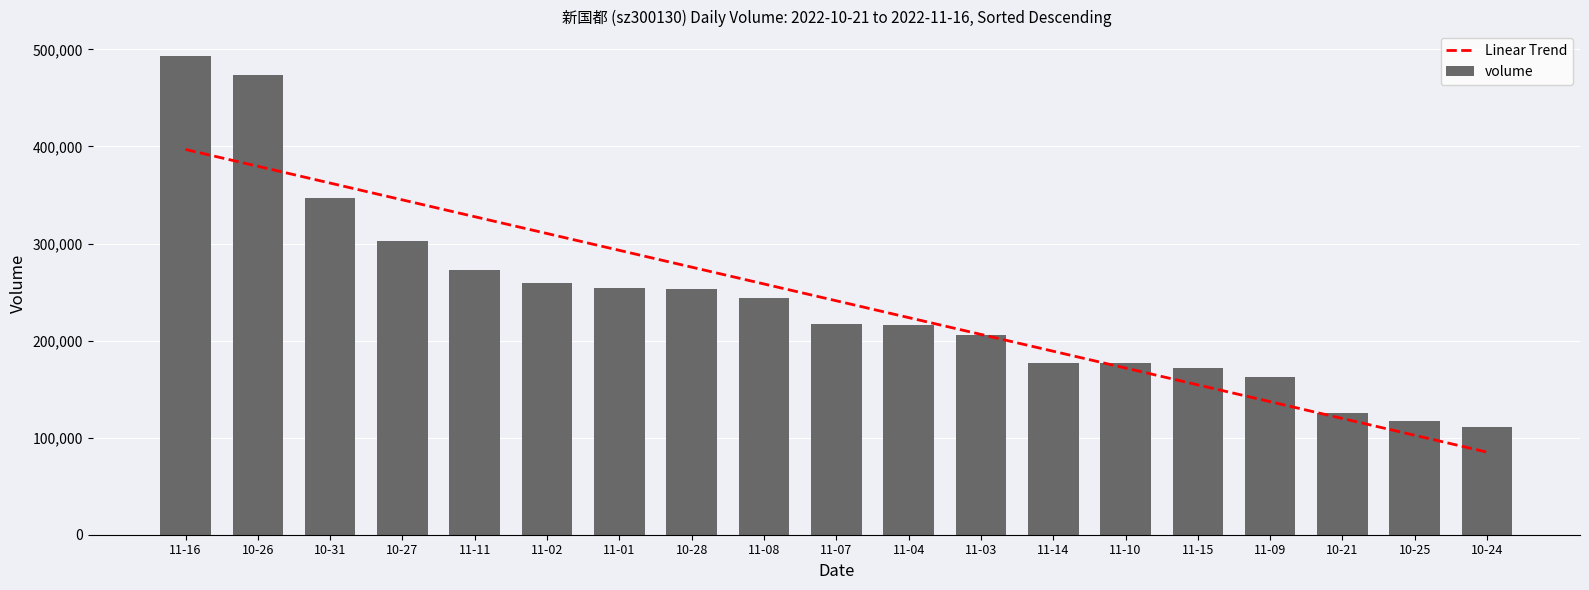

Rank the series by their average value, from lowest to highest.

Linear Trend, volume